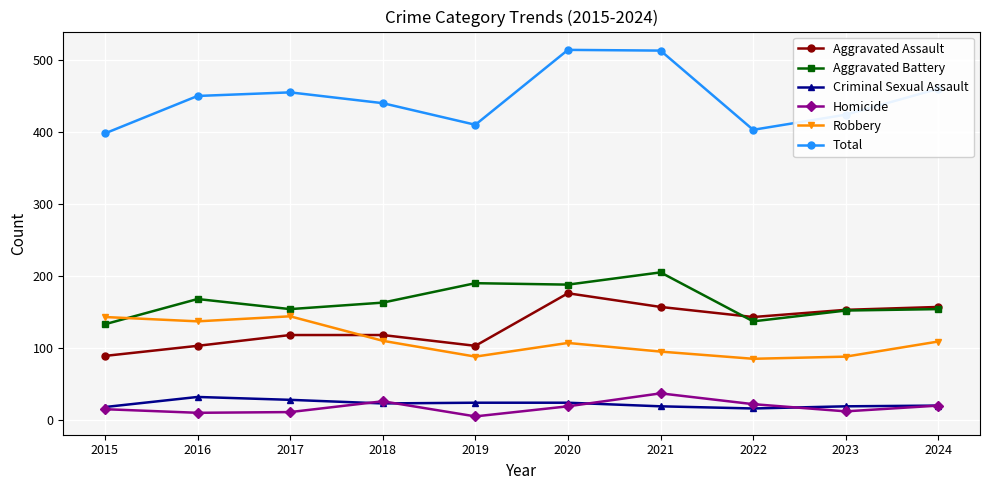

True or false: Robbery and Homicide cross at least once.

False